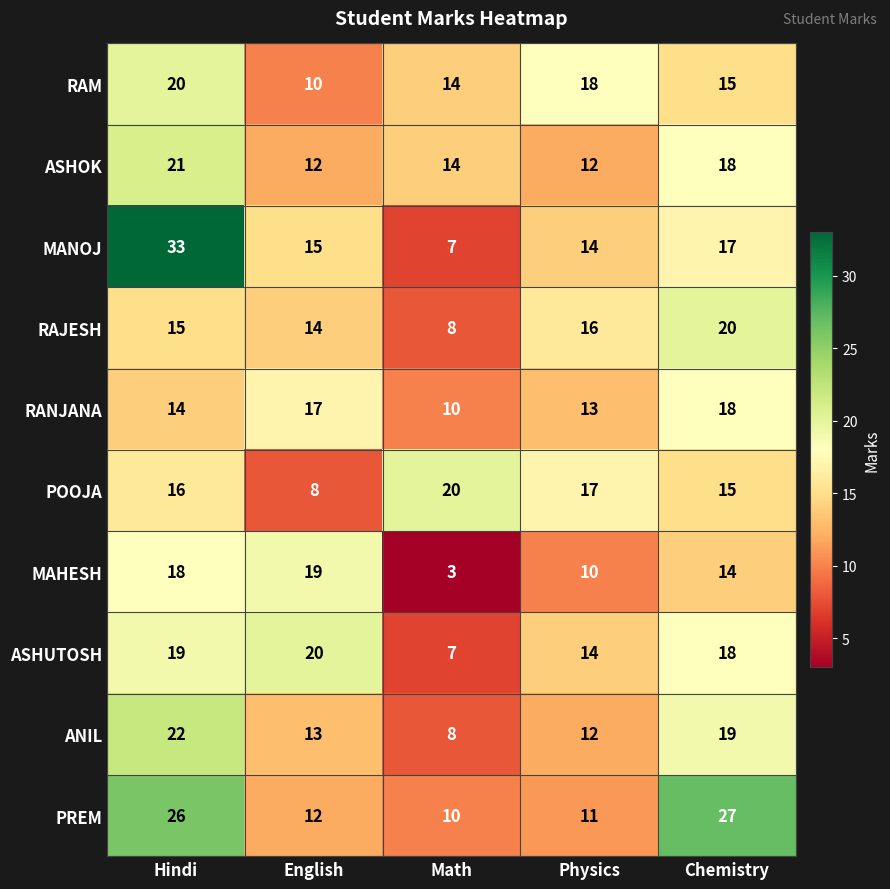

What is the sum of the RAM values at Math and Physics?

32